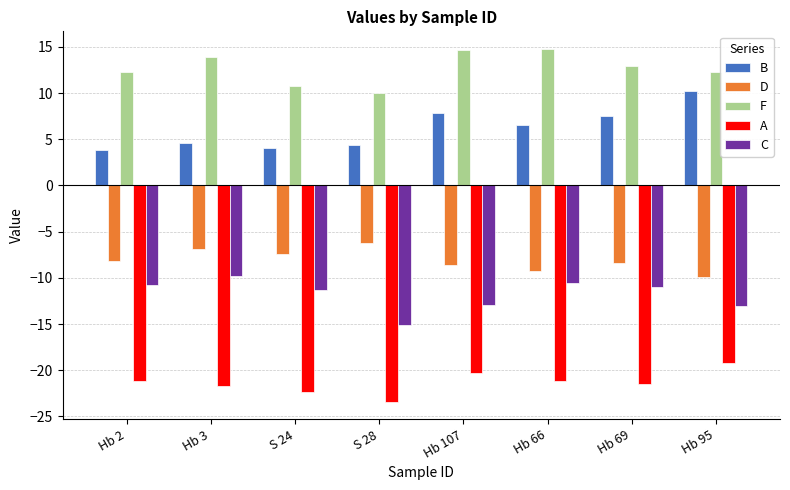

What is the sum of the B values at Hb 3 and Hb 95?

14.7